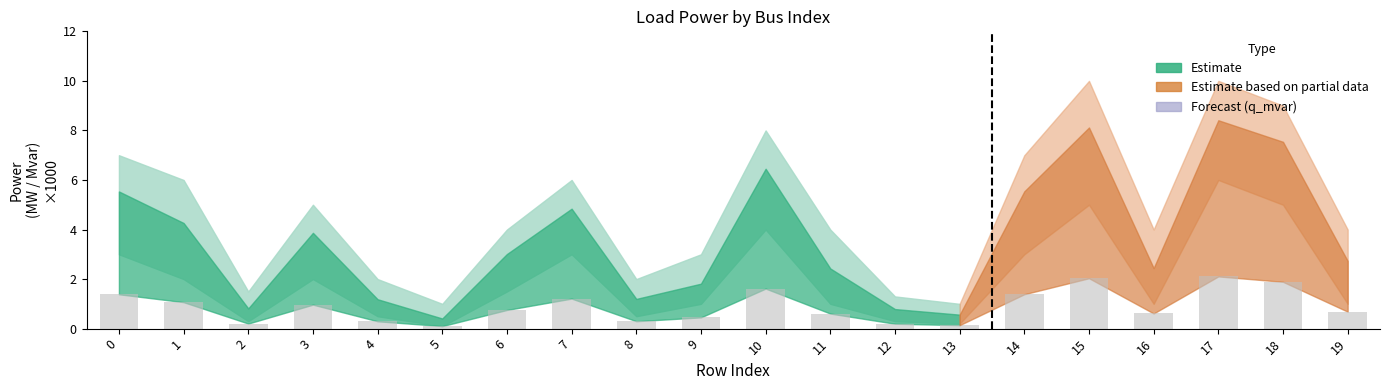

What is the change in value from 6 to 7?

+0.5